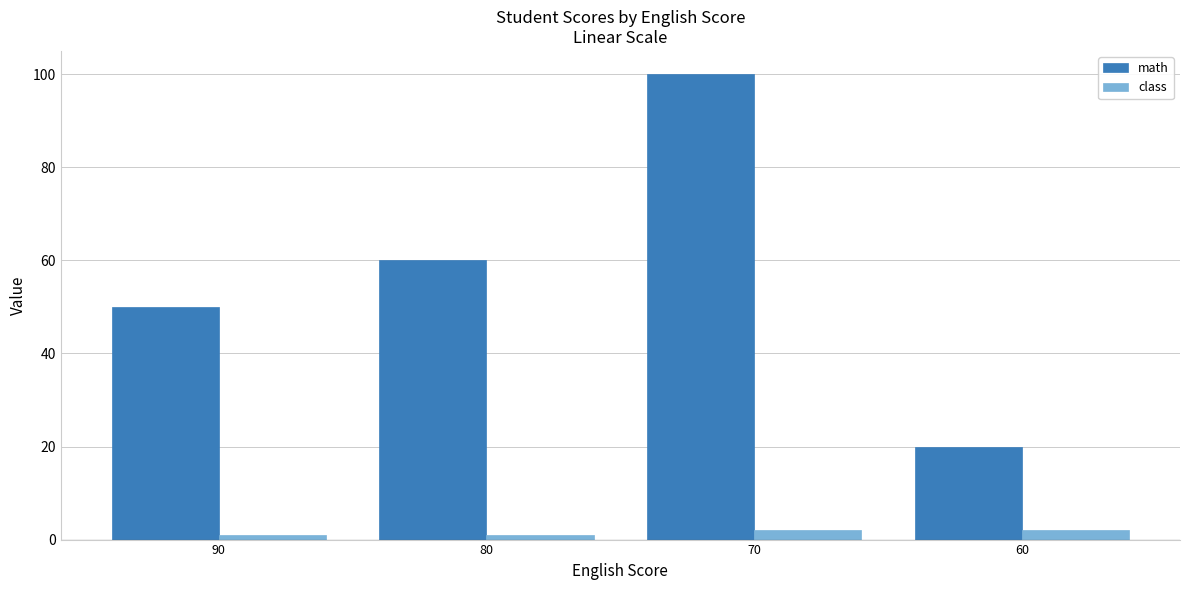

The class series shows 2 at 60. True or false?

True